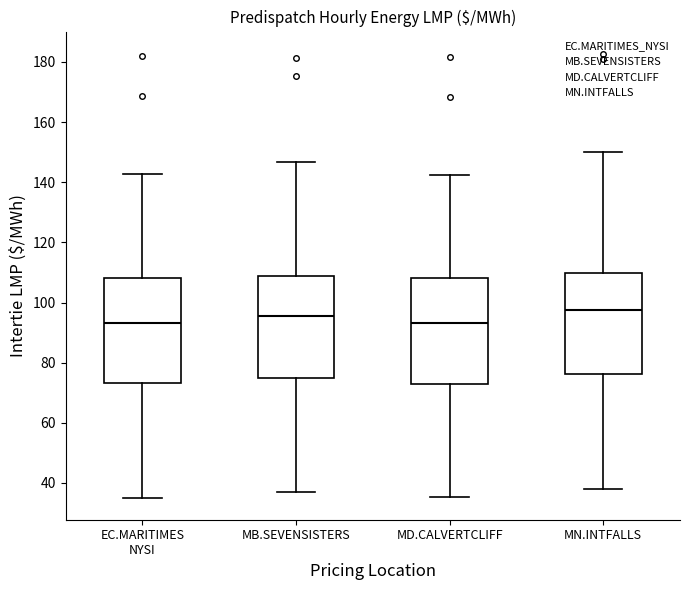

Reading left to right, read every box against the y-axis: the position of its median line, the range the box covers, and the ends of its whiskers. The values are not printed on the chart, so give them approximately, as read against the axis.

EC.MARITIMES NYSI: median 94, box 74 to 108, whiskers 36 to 142
MB.SEVENSISTERS: median 96, box 74 to 108, whiskers 36 to 146
MD.CALVERTCLIFF: median 94, box 74 to 108, whiskers 36 to 142
MN.INTFALLS: median 98, box 76 to 110, whiskers 38 to 150